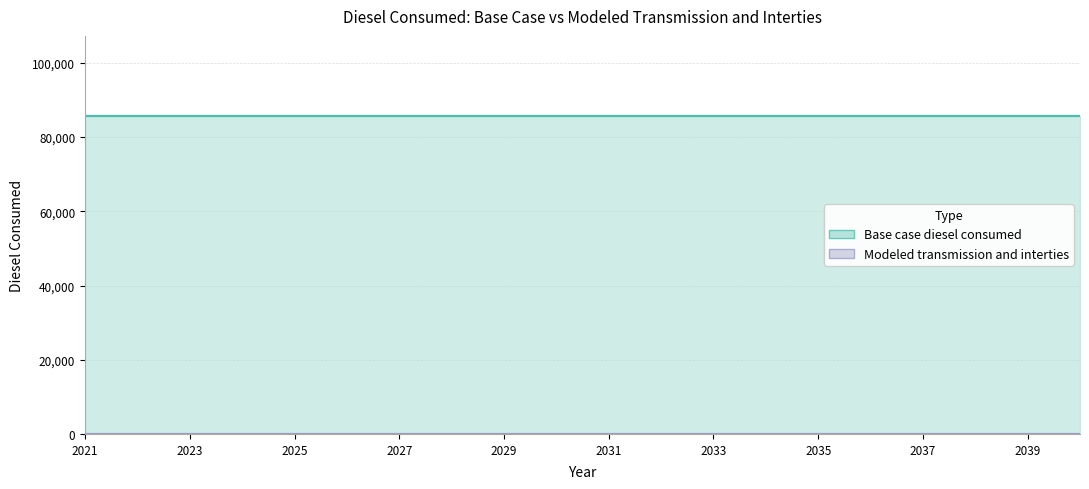

At which label does Base case diesel consumed reach its peak?

2021